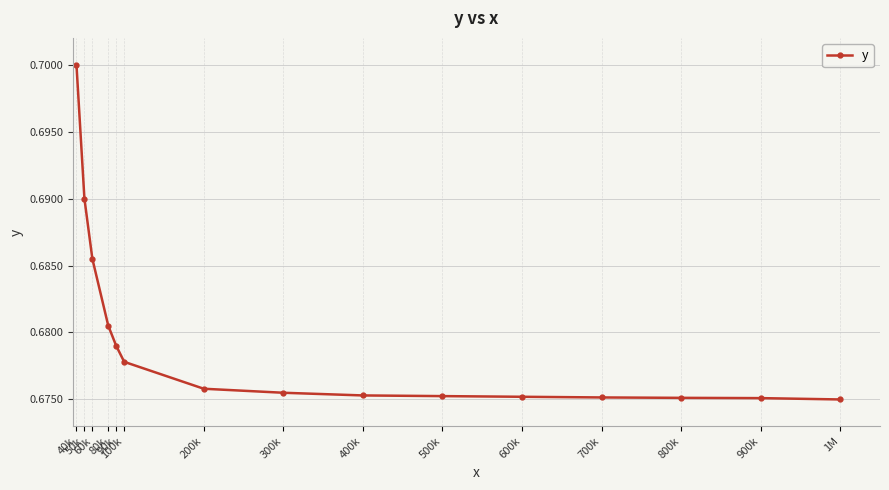

Count the values in the range 0 to 1.

15